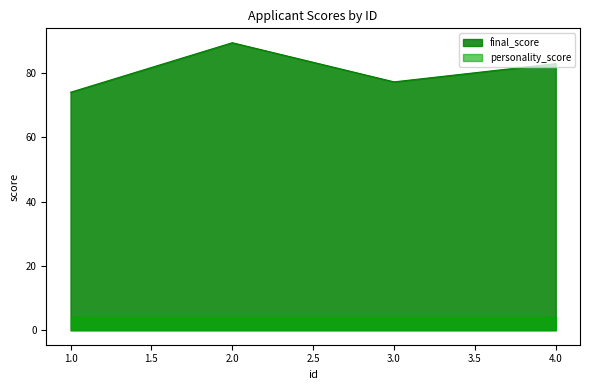

At which category does the chart reach its minimum across all series?

1